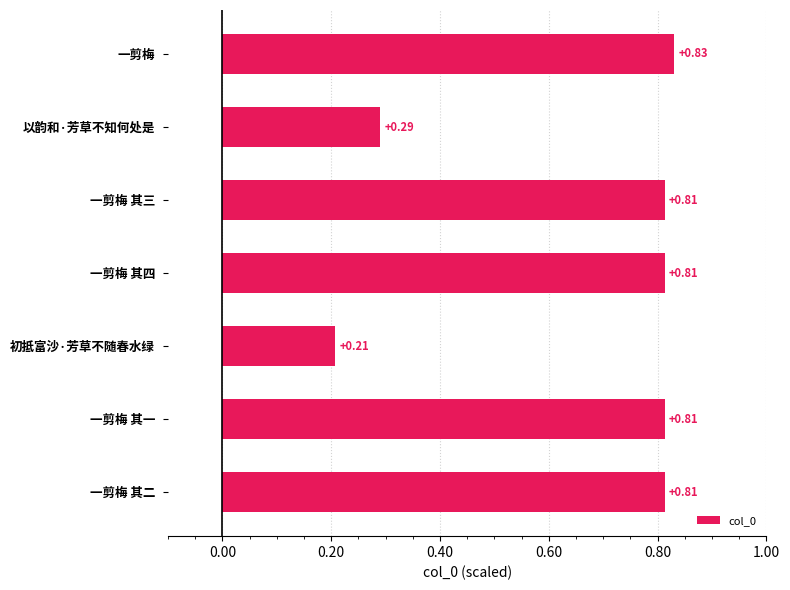

What is the label of the 7th bar from the top?

一剪梅 其二